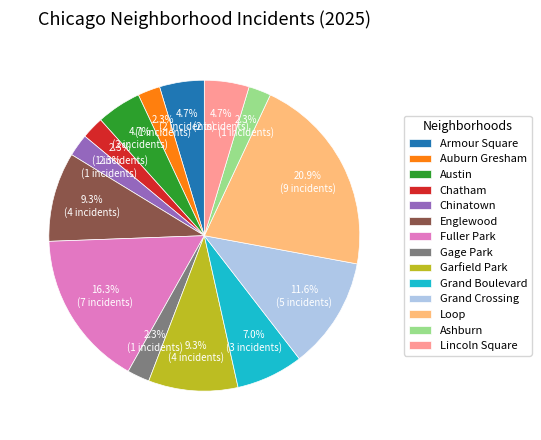

Between Chinatown and Lincoln Square, which is larger?

Lincoln Square